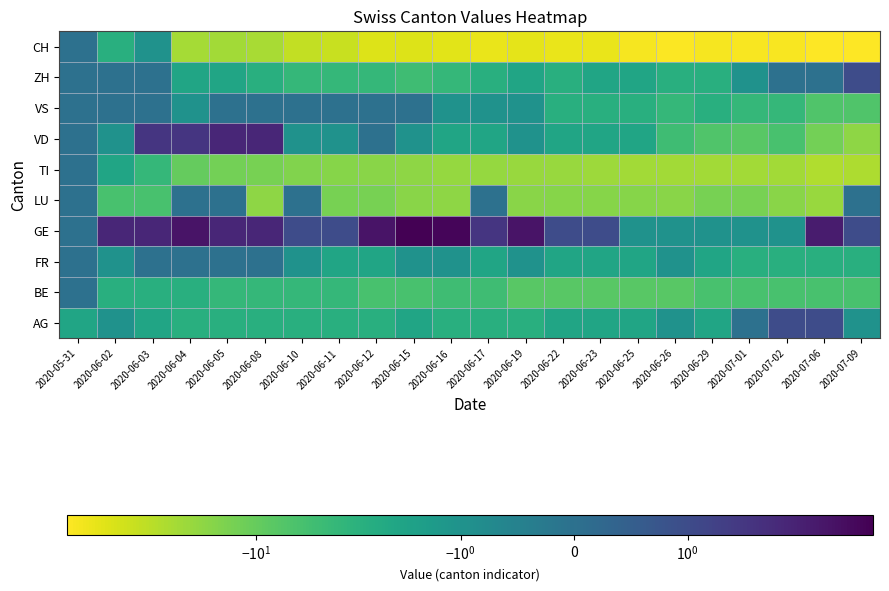

Which category has the highest value across all series?

2020-06-15